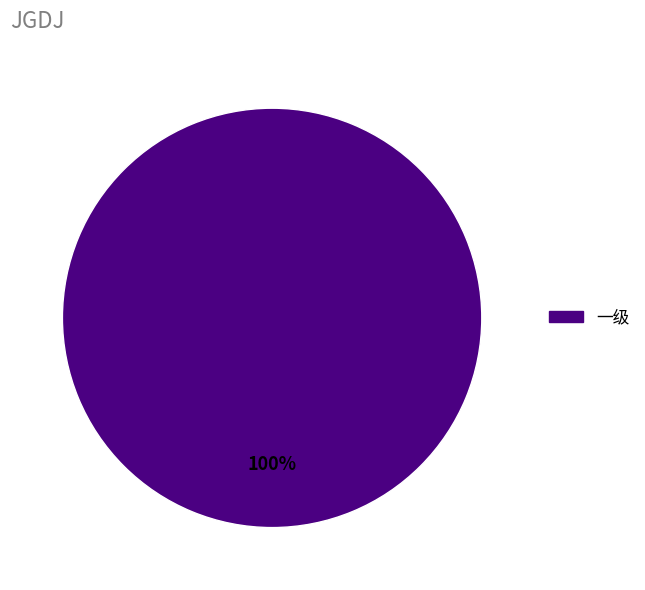

Is there any slice that represents more than half of the pie?

Yes